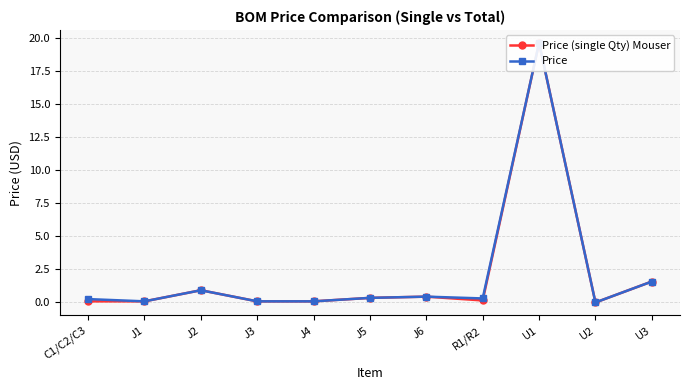

Reading right to left, transcribe all the data shown in this chart.

Price (single Qty) Mouser: 1.6	0.0	19.6	0.2	0.4	0.3	0.1	0.1	0.9	0.1	0.1
Price: 1.6	0.0	19.6	0.3	0.4	0.3	0.1	0.1	0.9	0.1	0.3